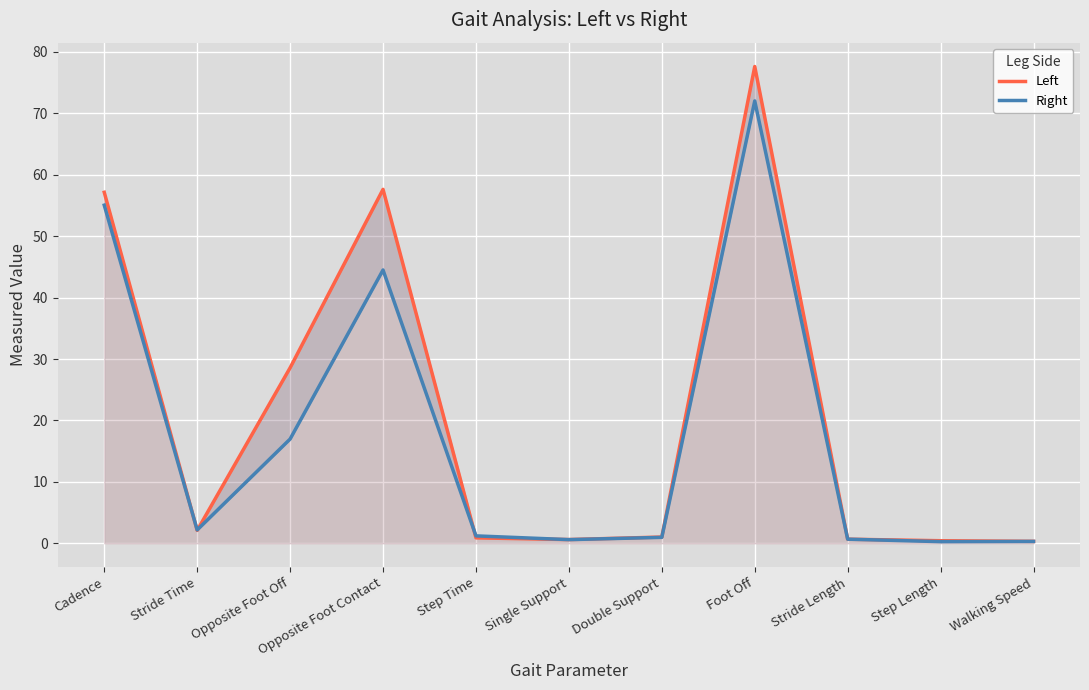

What is the difference between the maximum and minimum values in the Left series?

77.3